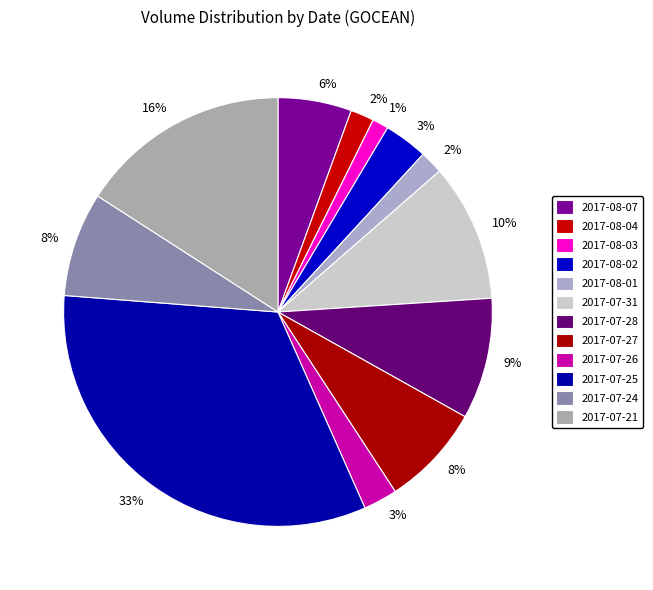

To the nearest percent, what portion does 2017-08-07 represent?

6%